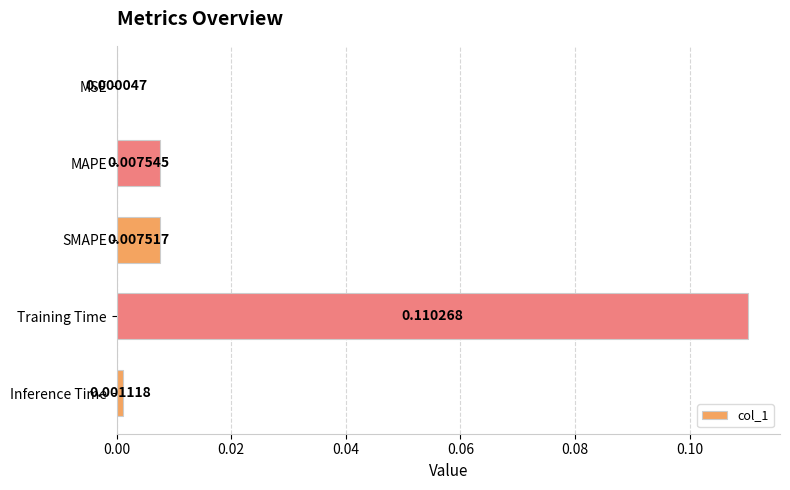

At which label is the value closest to 0?

MSE